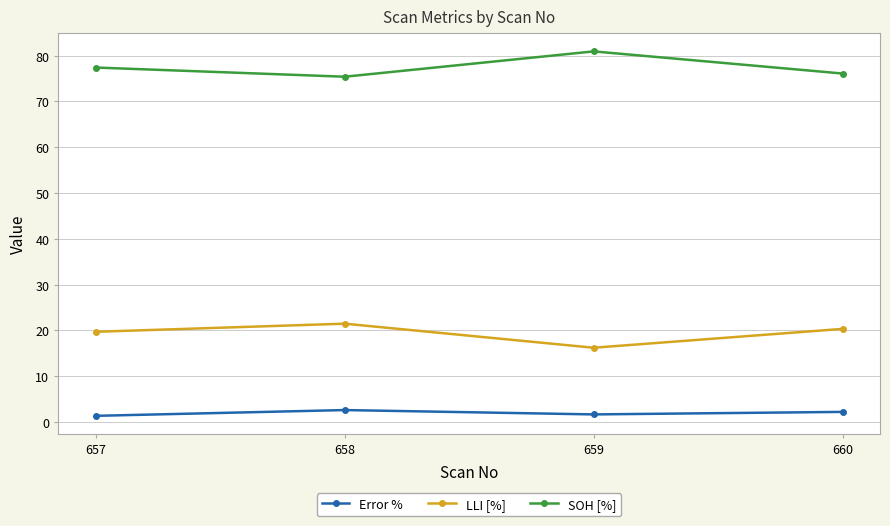

The Error % series shows 2.6 at 658. True or false?

True